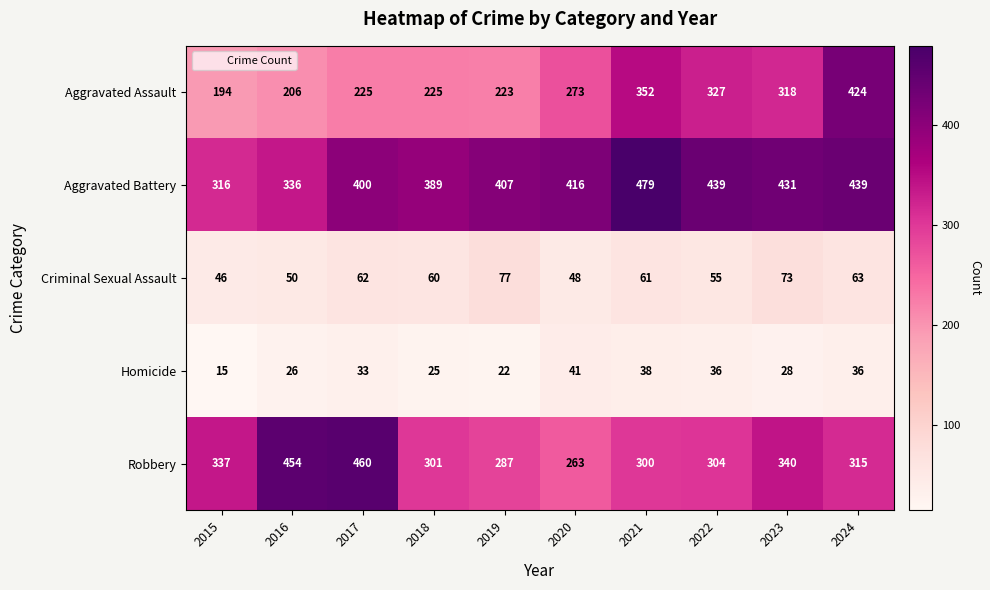

Which category has the lowest value across all series?

2015